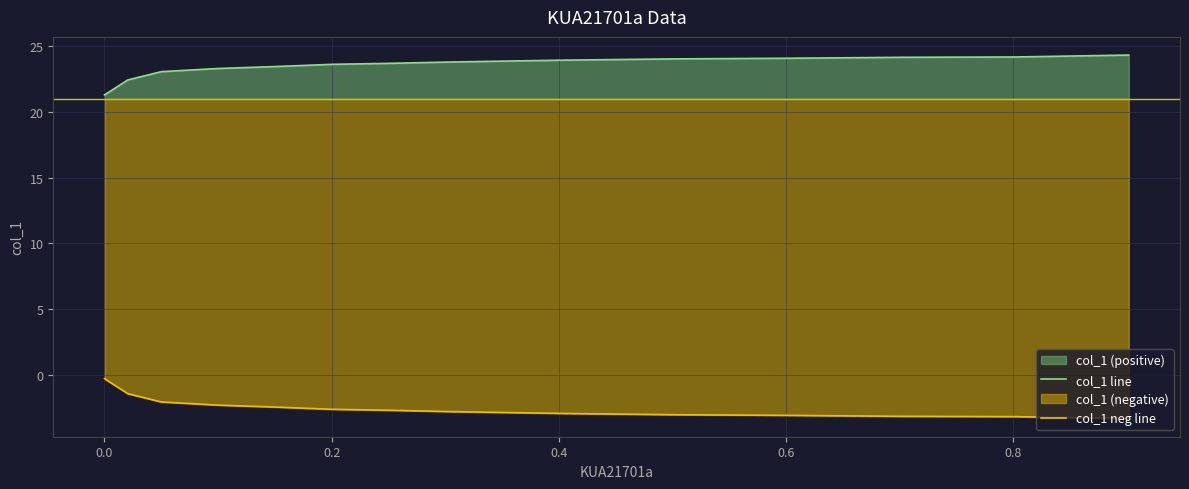

How many distinct data groups are displayed?

2